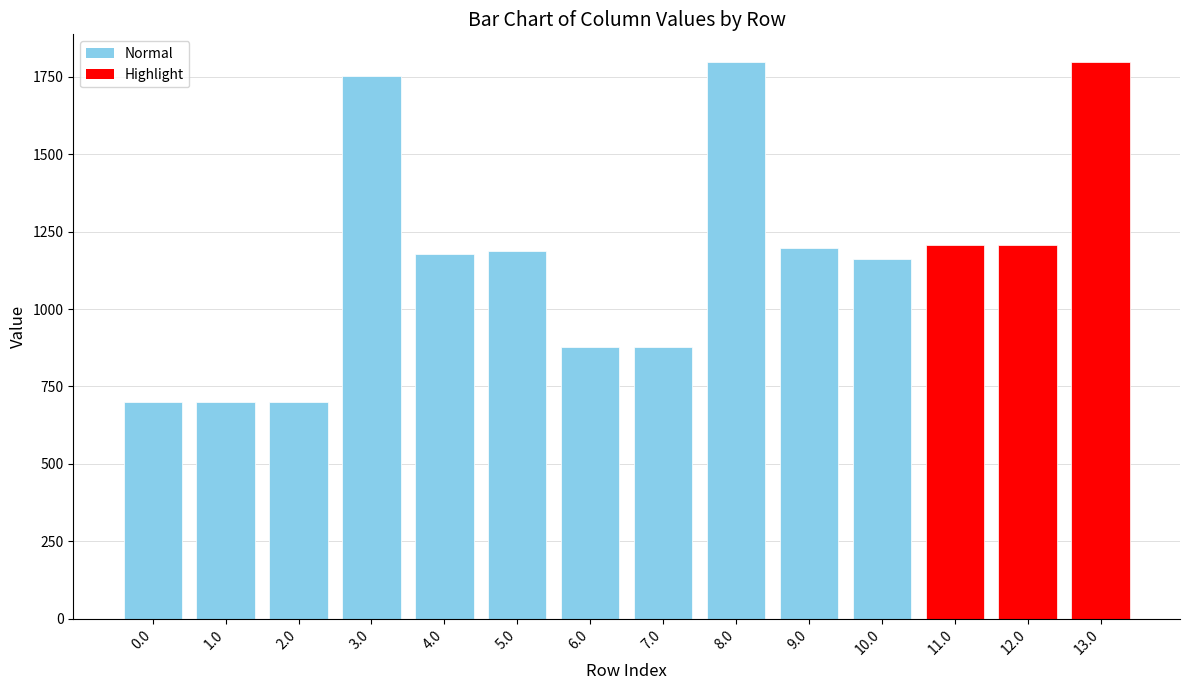

What is the difference between the second highest and minimum values?

1095.9